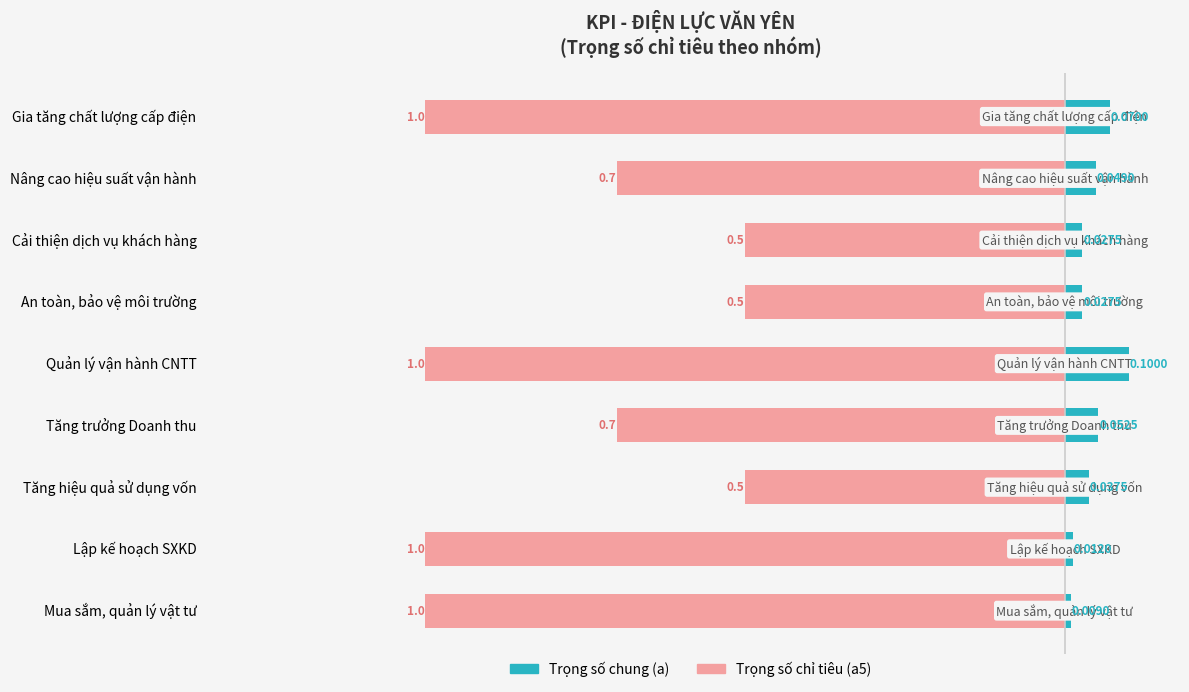

The Trọng số chỉ tiêu (a5) series shows -1.0 at Nâng cao hiệu suất vận hành. True or false?

False